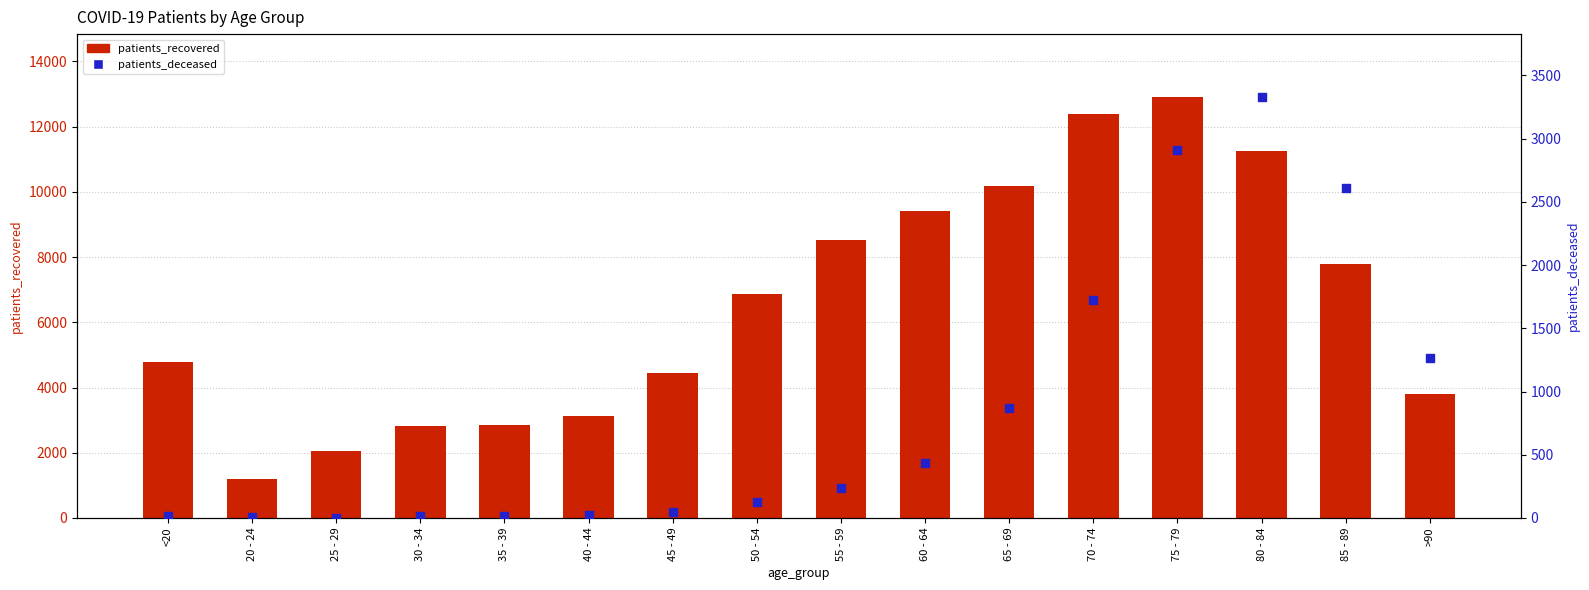

At which category is the sum across all series the highest?

75 - 79